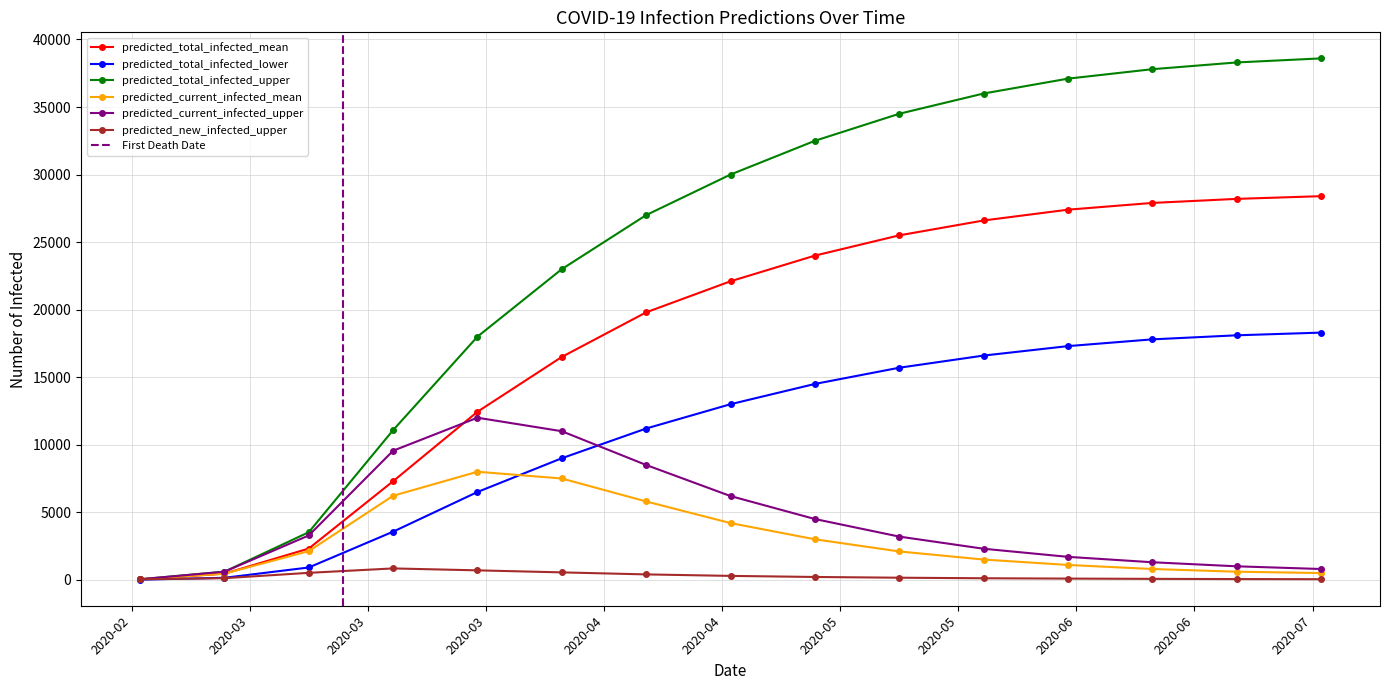

What is the approximate value of predicted_total_infected_upper at 2020-03-20, to the nearest 50?

11100